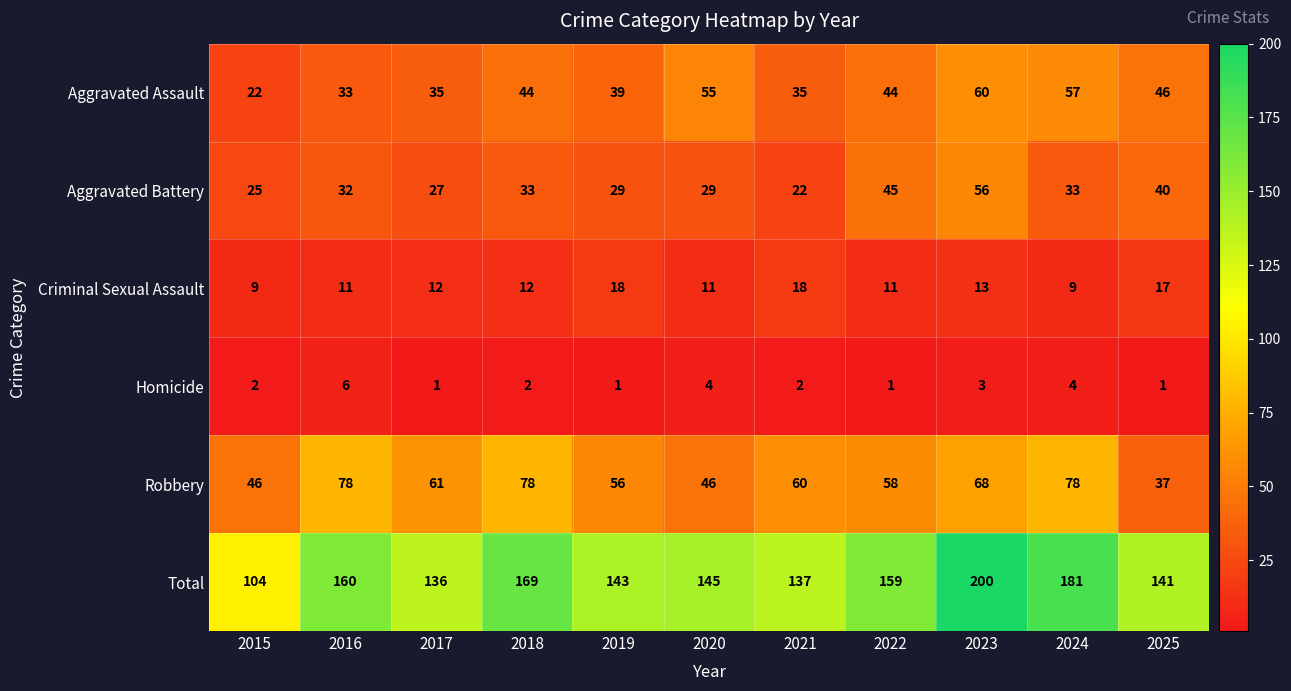

What is the sum of all Total values?

1675